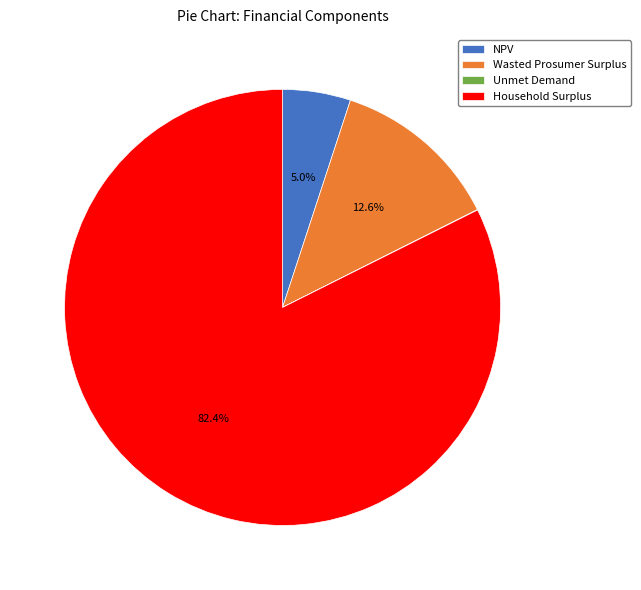

Which category has the biggest portion of the pie?

Household Surplus